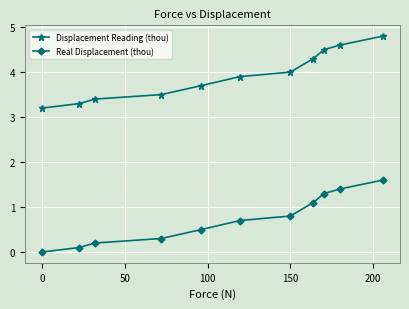

What is the value of the Displacement Reading (thou) point at the 10th from the left?

4.6